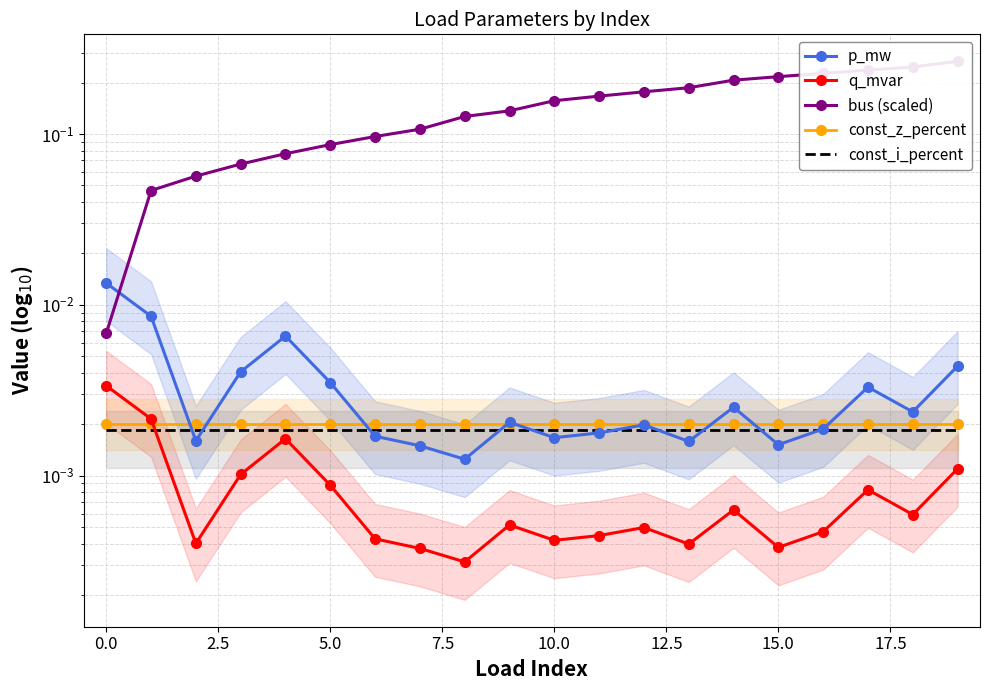

Reading left to right, list all the values displayed in this chart.

p_mw: 0.0	0.0	0.0	0.0	0.0	0.0	0.0	0.0	0.0	0.0	0.0	0.0	0.0	0.0	0.0	0.0	0.0	0.0	0.0	0.0
q_mvar: 0.0	0.0	0.0	0.0	0.0	0.0	0.0	0.0	0.0	0.0	0.0	0.0	0.0	0.0	0.0	0.0	0.0	0.0	0.0	0.0
bus (scaled): 0.0	0.0	0.1	0.1	0.1	0.1	0.1	0.1	0.1	0.1	0.2	0.2	0.2	0.2	0.2	0.2	0.2	0.2	0.2	0.3
const_z_percent: 0.0	0.0	0.0	0.0	0.0	0.0	0.0	0.0	0.0	0.0	0.0	0.0	0.0	0.0	0.0	0.0	0.0	0.0	0.0	0.0
const_i_percent: 0.0	0.0	0.0	0.0	0.0	0.0	0.0	0.0	0.0	0.0	0.0	0.0	0.0	0.0	0.0	0.0	0.0	0.0	0.0	0.0